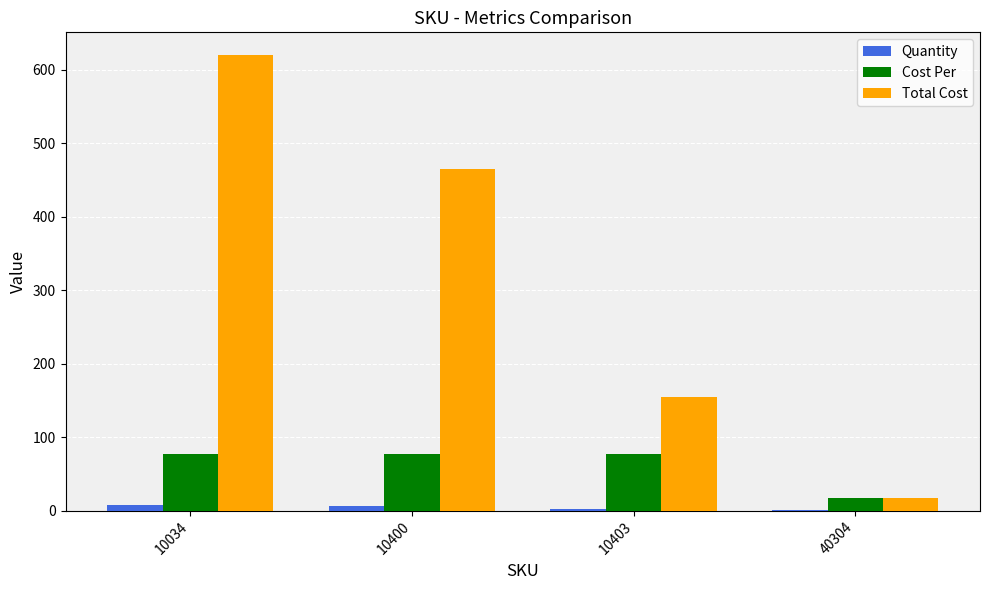

What is the sum of the Quantity values at 10400 and 40304?

7.0